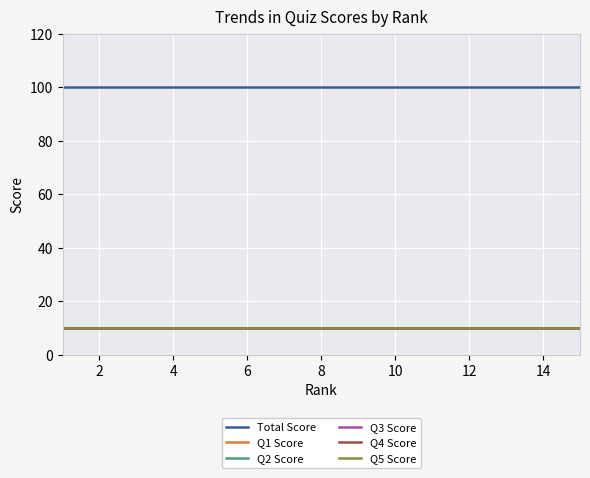

Is this an area chart (filled region under the line)?

No